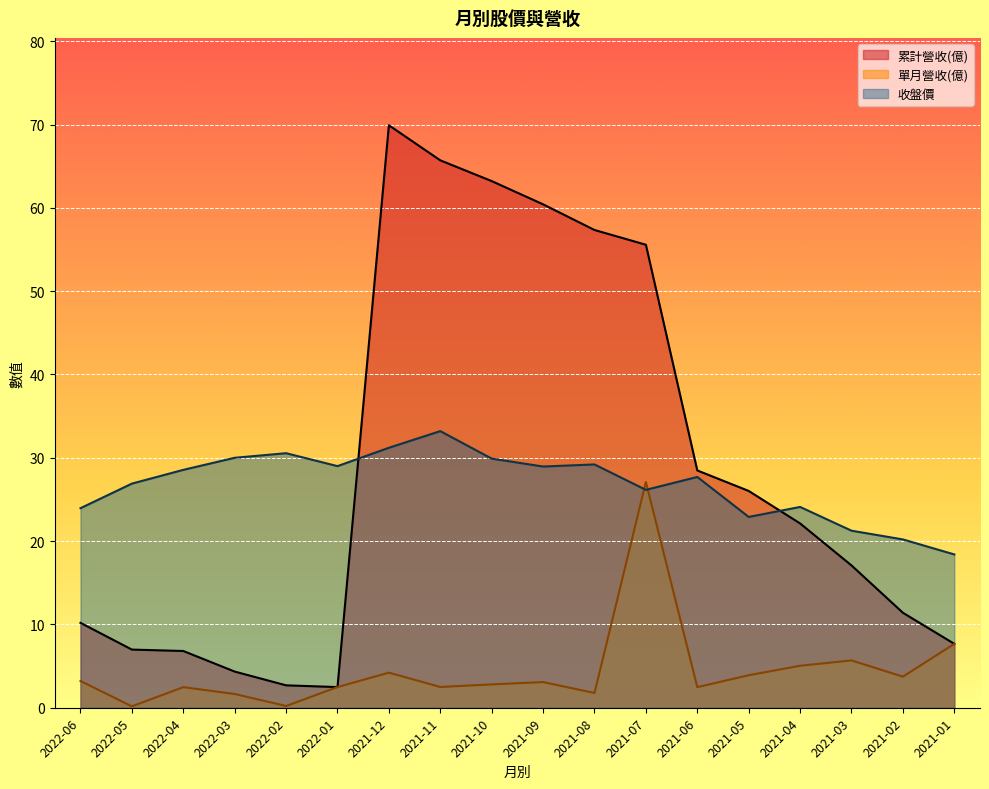

How many lines are shown in the chart?

3